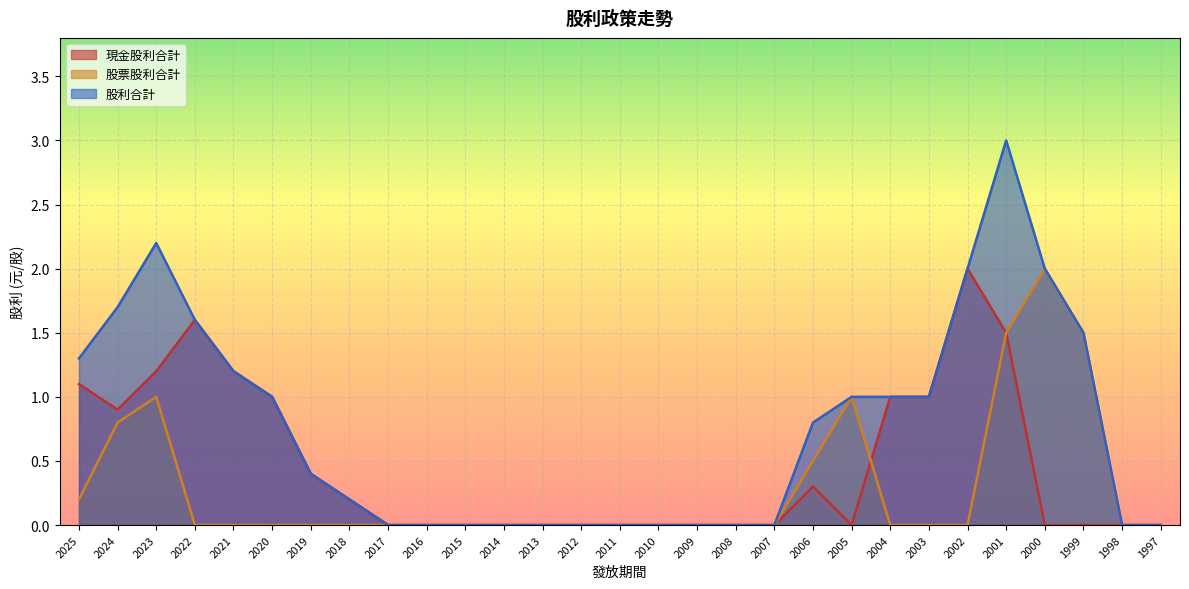

How many positive values does the 股利合計 series have?

16